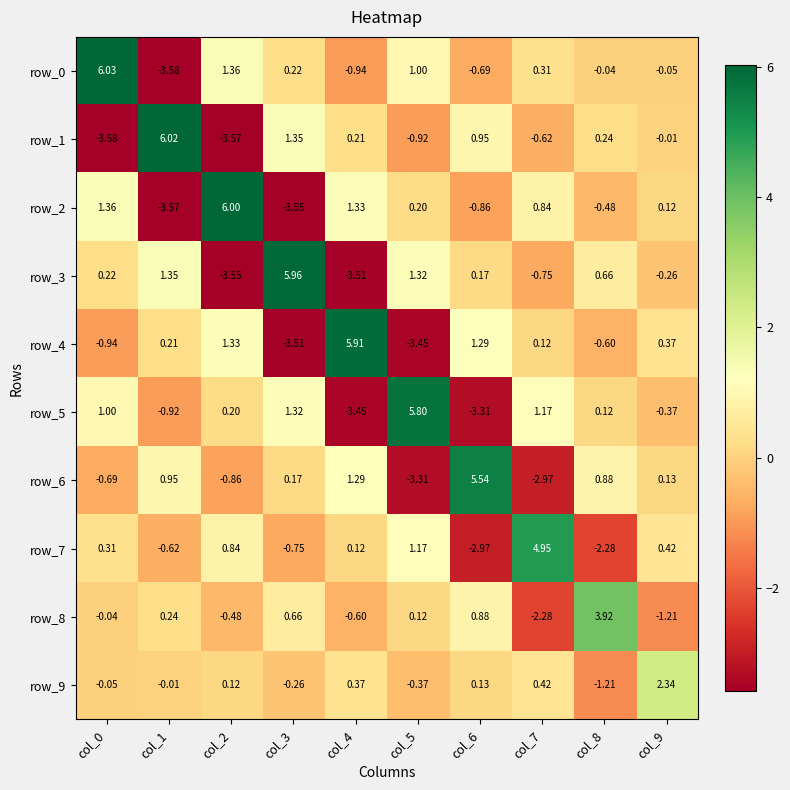

The row_5 series shows 0.5 at col_3. True or false?

False